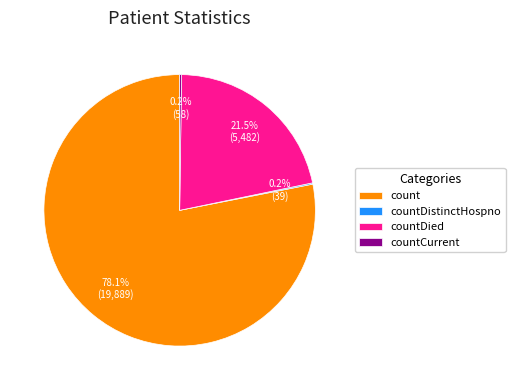

To the nearest percent, what percentage of the pie is count?

78%